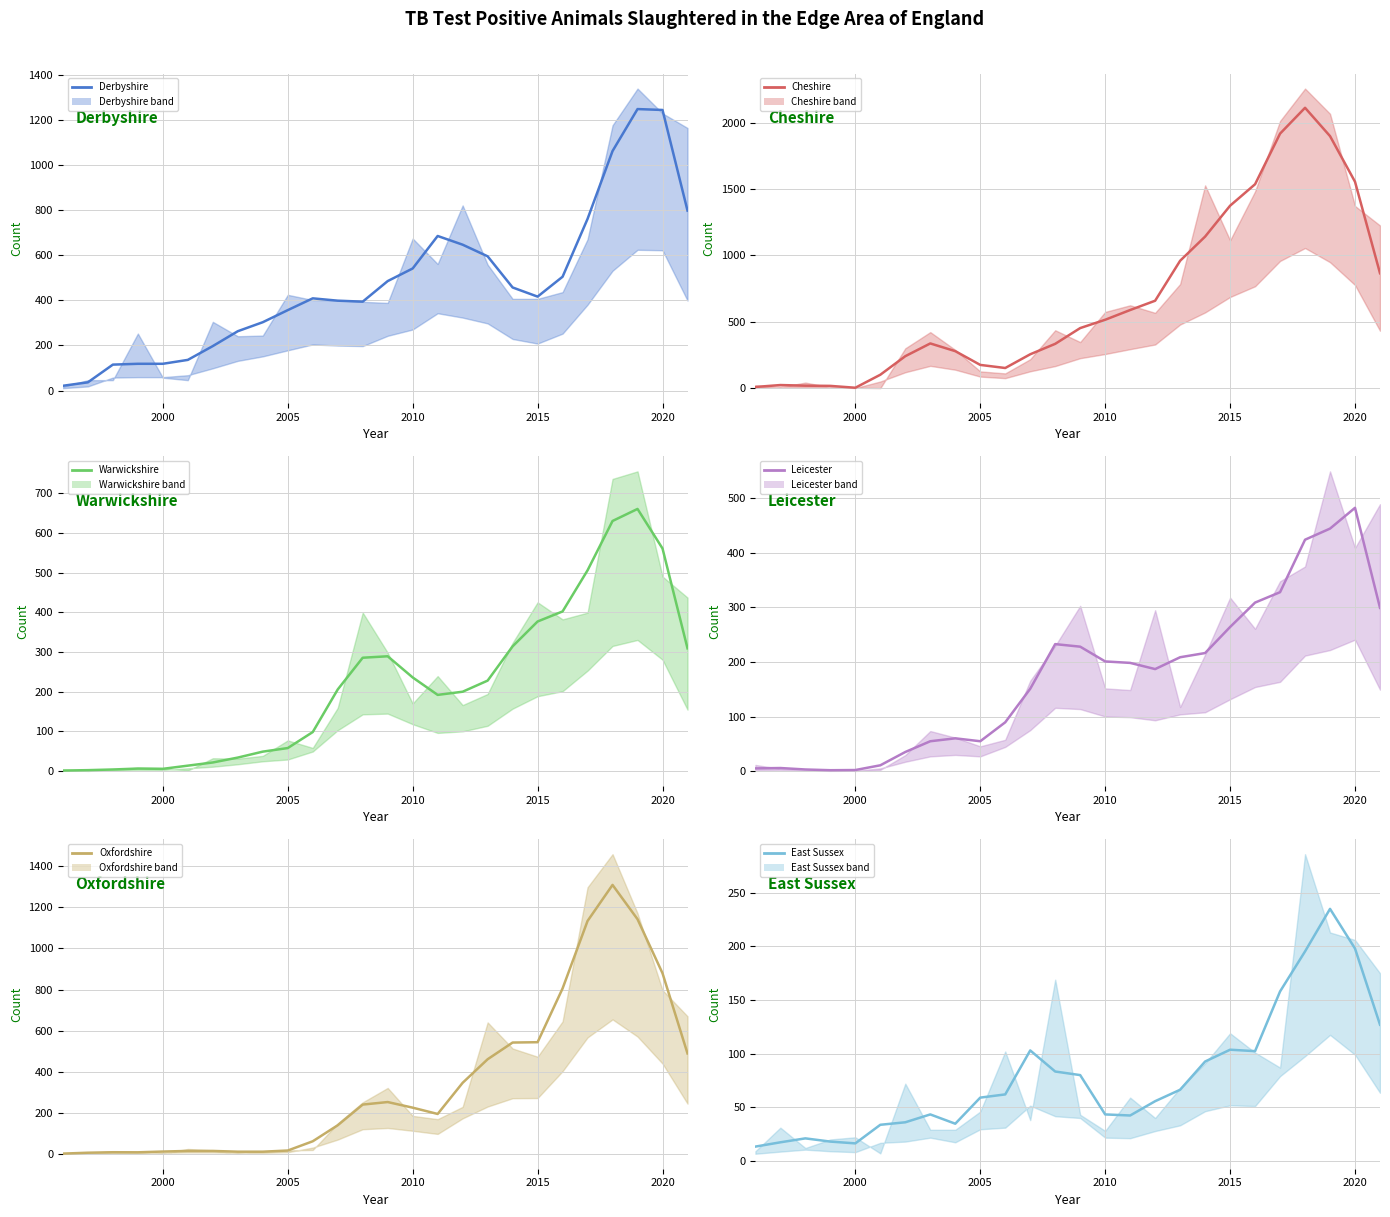

What is the difference between the second highest and second lowest values in the Derbyshire series?

1209.7